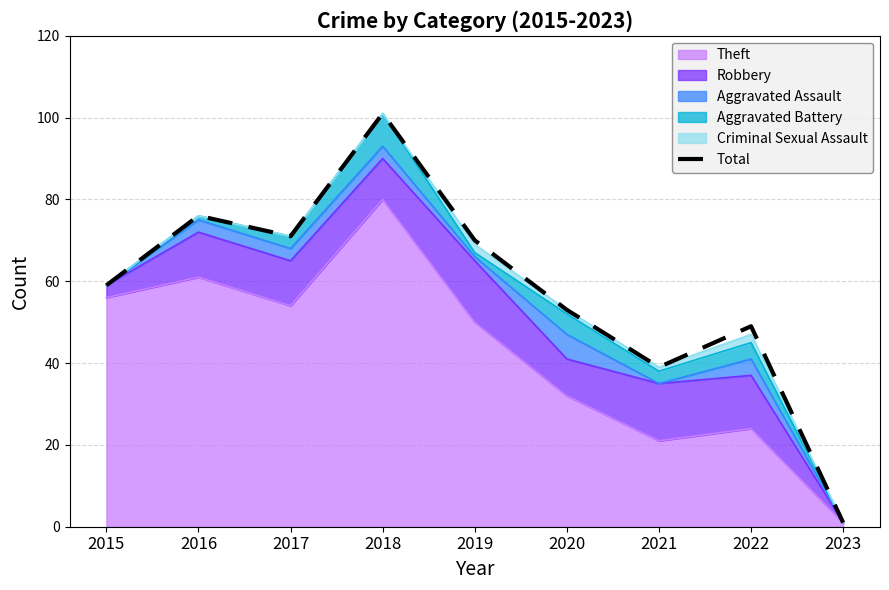

At which category does the chart reach its peak across all series?

2018